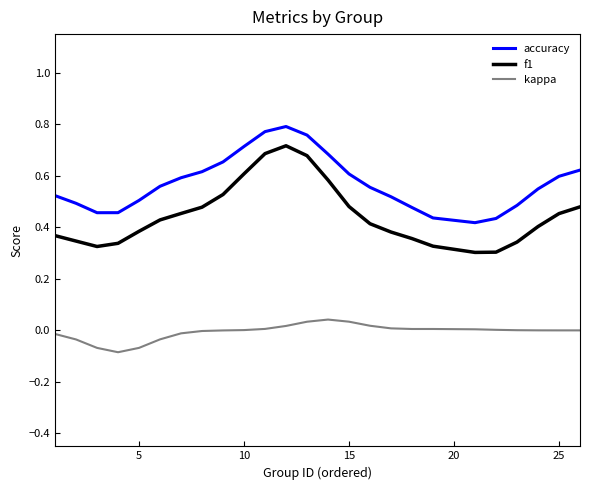

Which series has the largest total across all categories?

accuracy